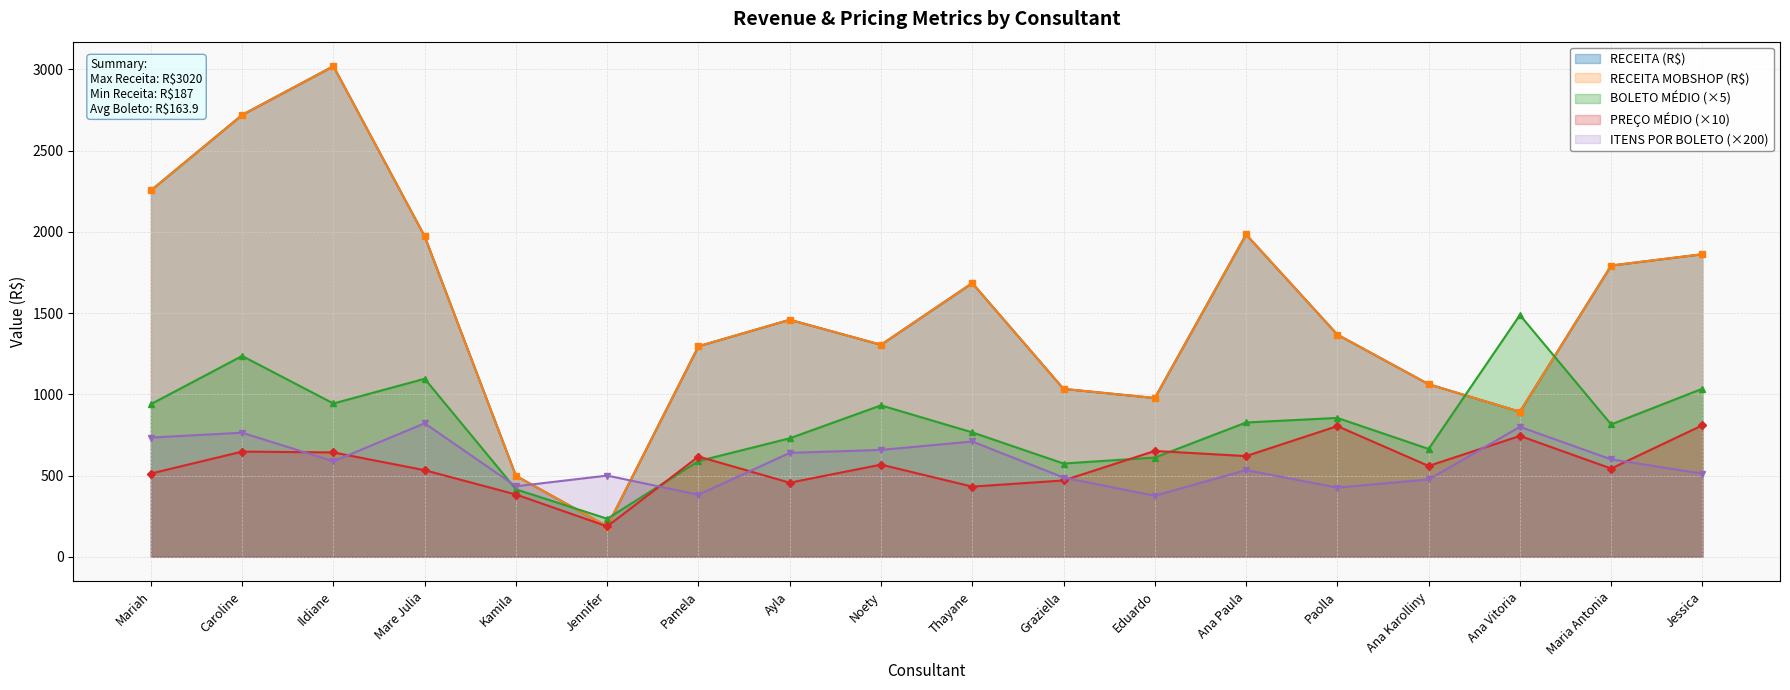

What is the total value across all series at Mare Julia?

6397.6